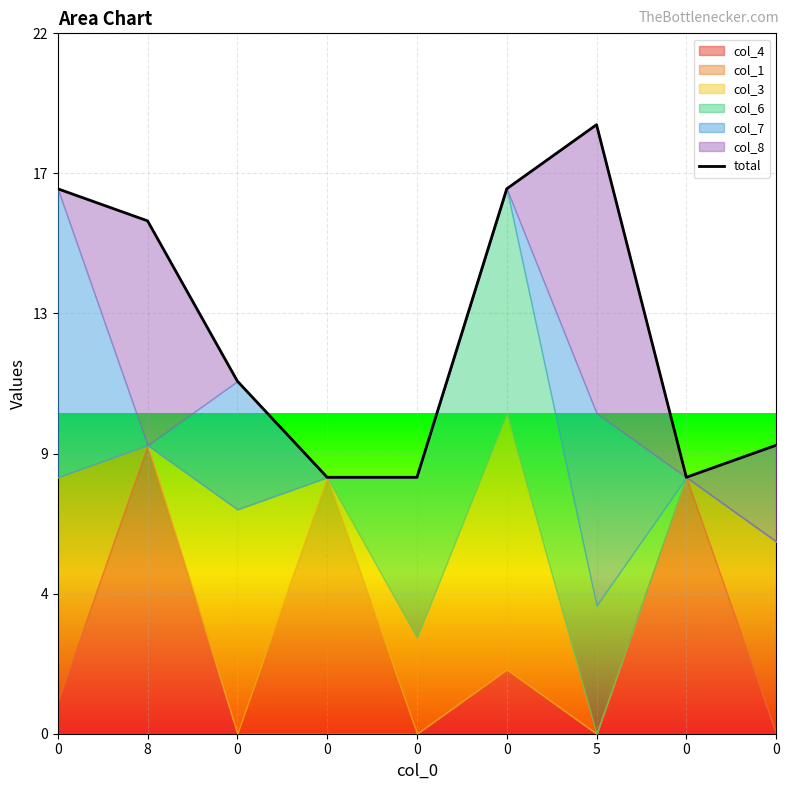

List the labels in order of value, smallest first.

0, 0, 0, 0, 0, 8, 0, 0, 5